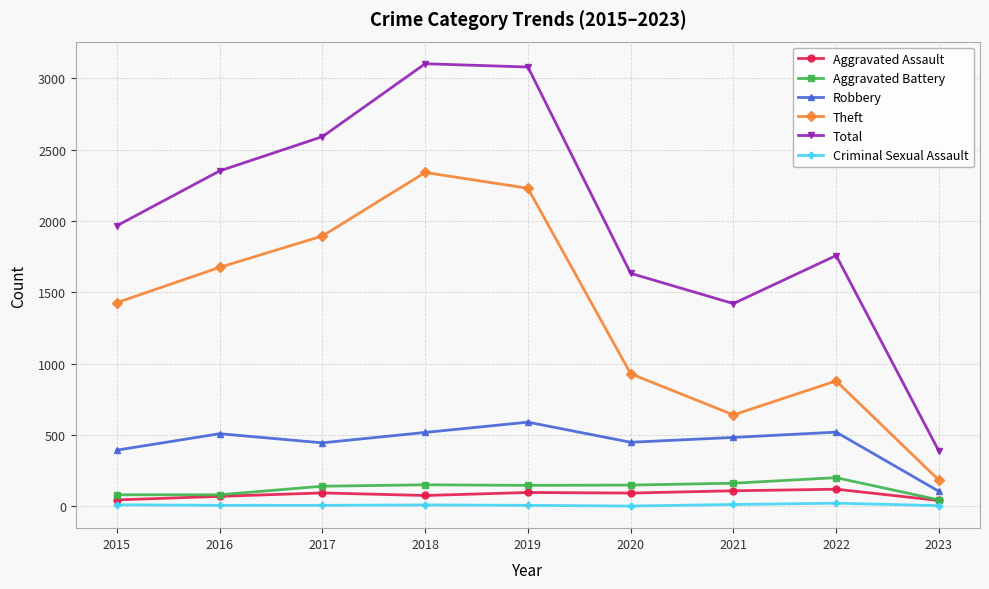

What is the value of the Robbery point at the 3rd from the left?

446